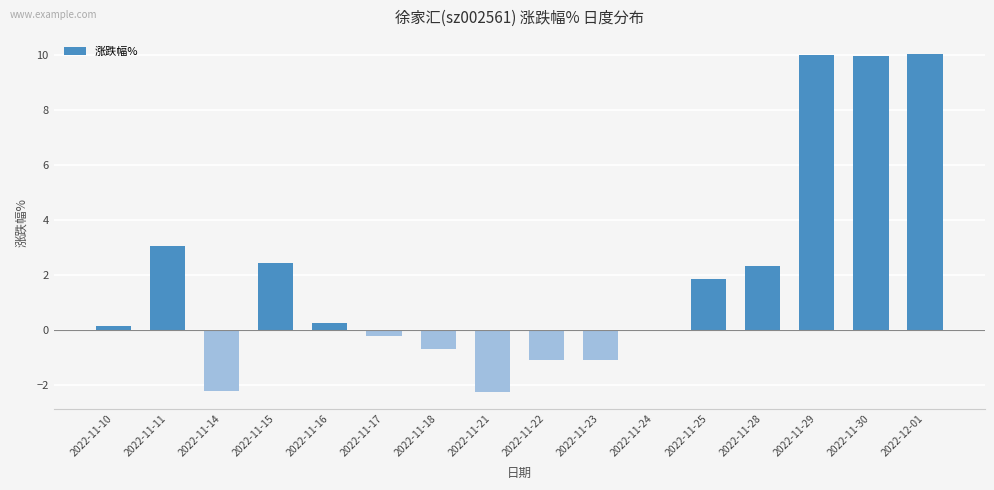

What is the greatest value displayed?

10.1